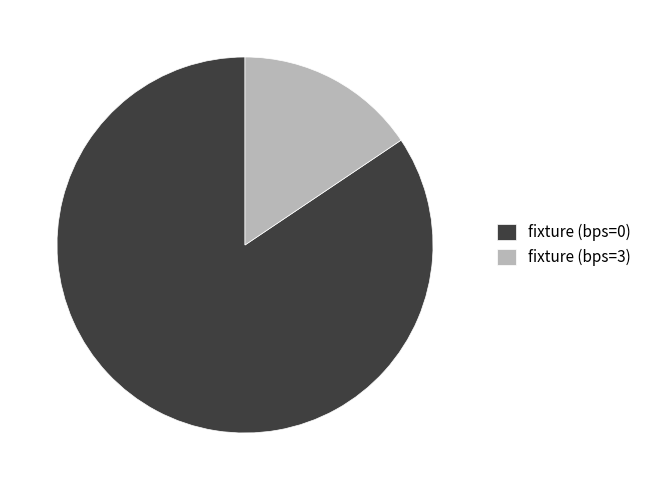

Is the sum of fixture (bps=0) and fixture (bps=3) greater than half?

Yes